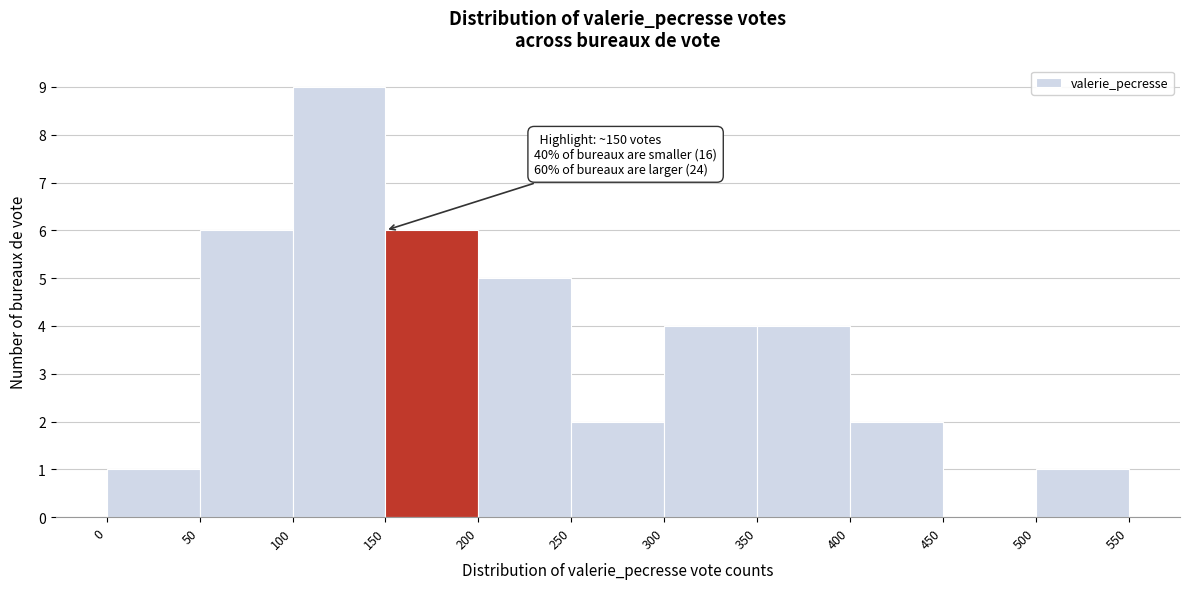

Over which range of the x-axis is the bar tallest?

100 to 150